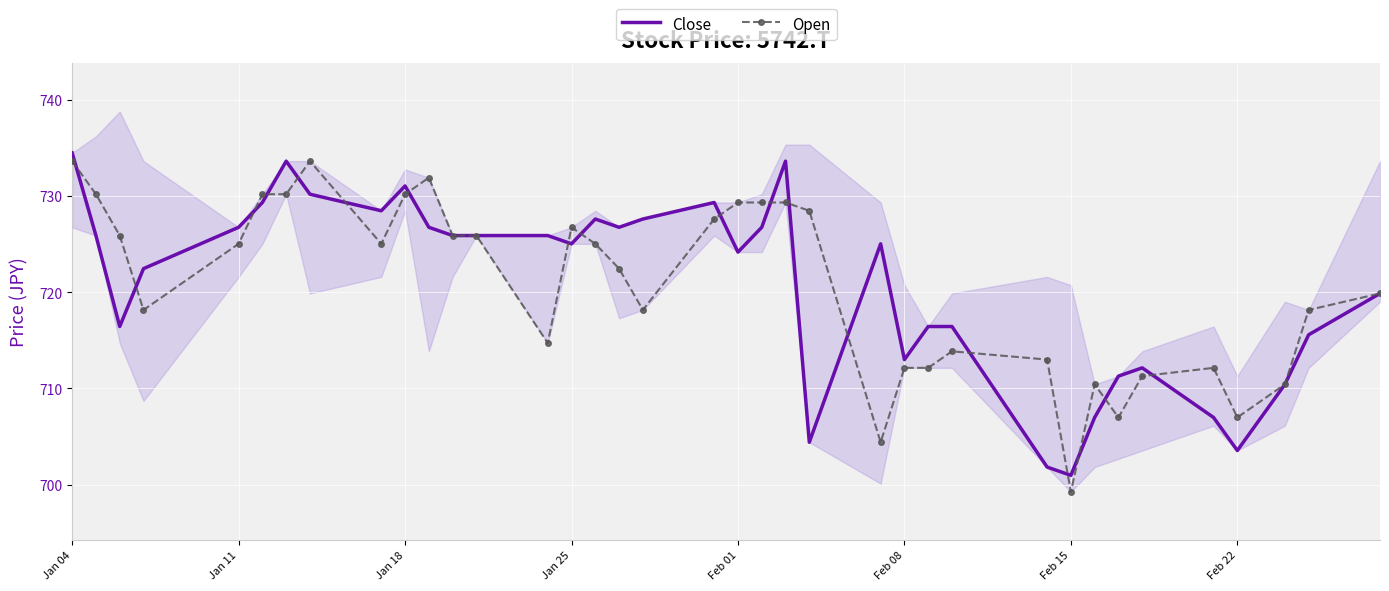

The Open series shows 725.0 at Jan 11. True or false?

True